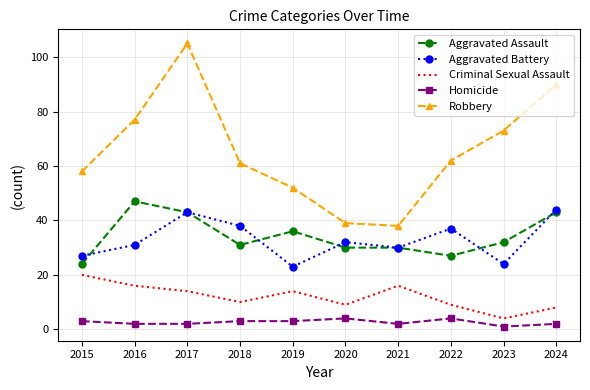

What are all the series names shown in the legend?

Aggravated Assault, Aggravated Battery, Criminal Sexual Assault, Homicide, Robbery